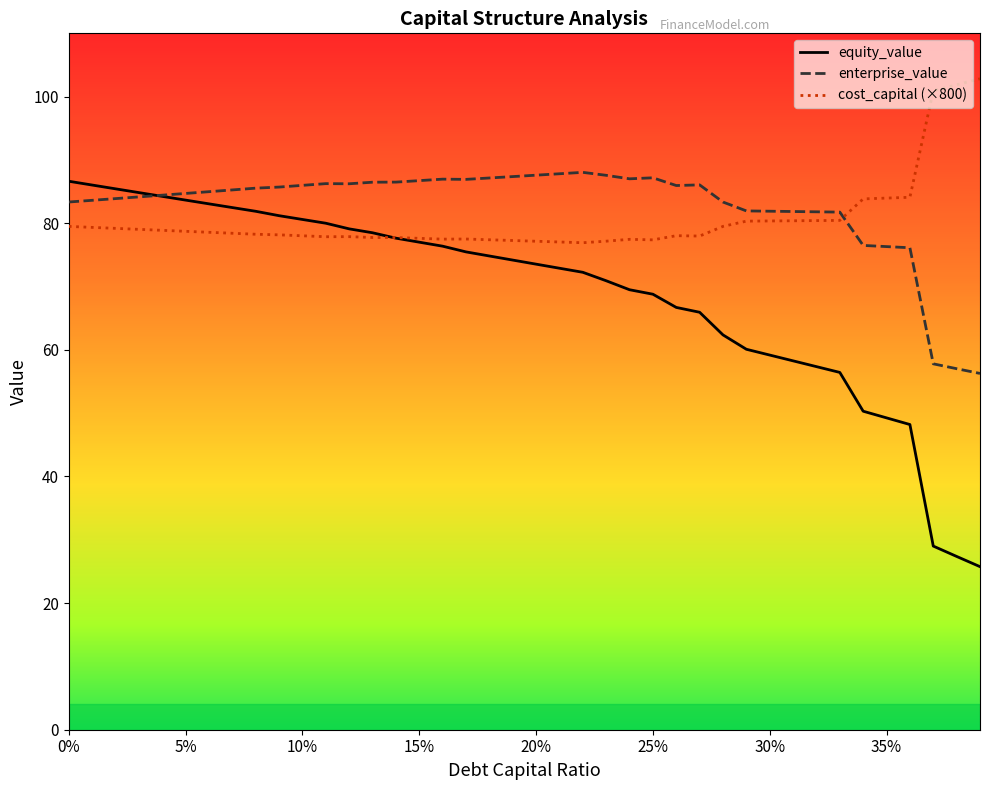

Which series has the widest spread of values?

equity_value